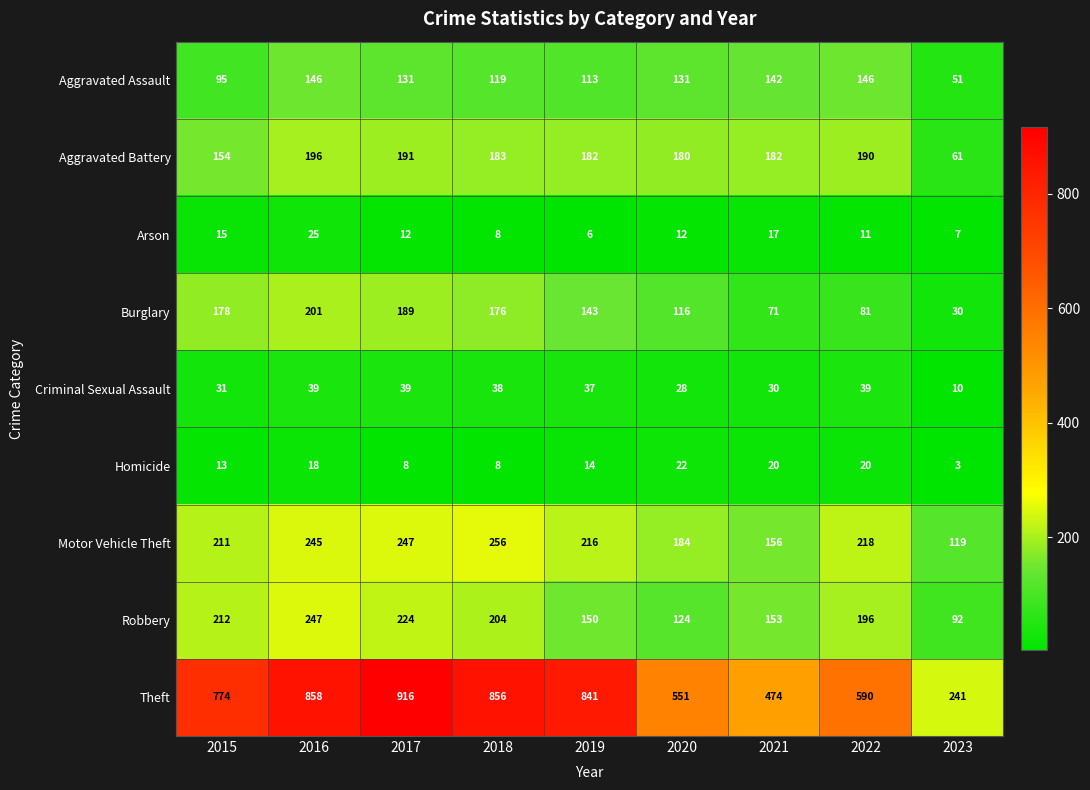

Is it true that Arson equals 5 at 2023?

False